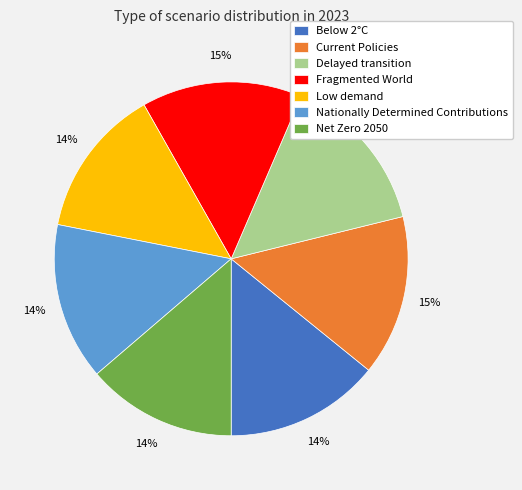

To the nearest percent, what is the difference between the largest and smallest slice percentages?

1%